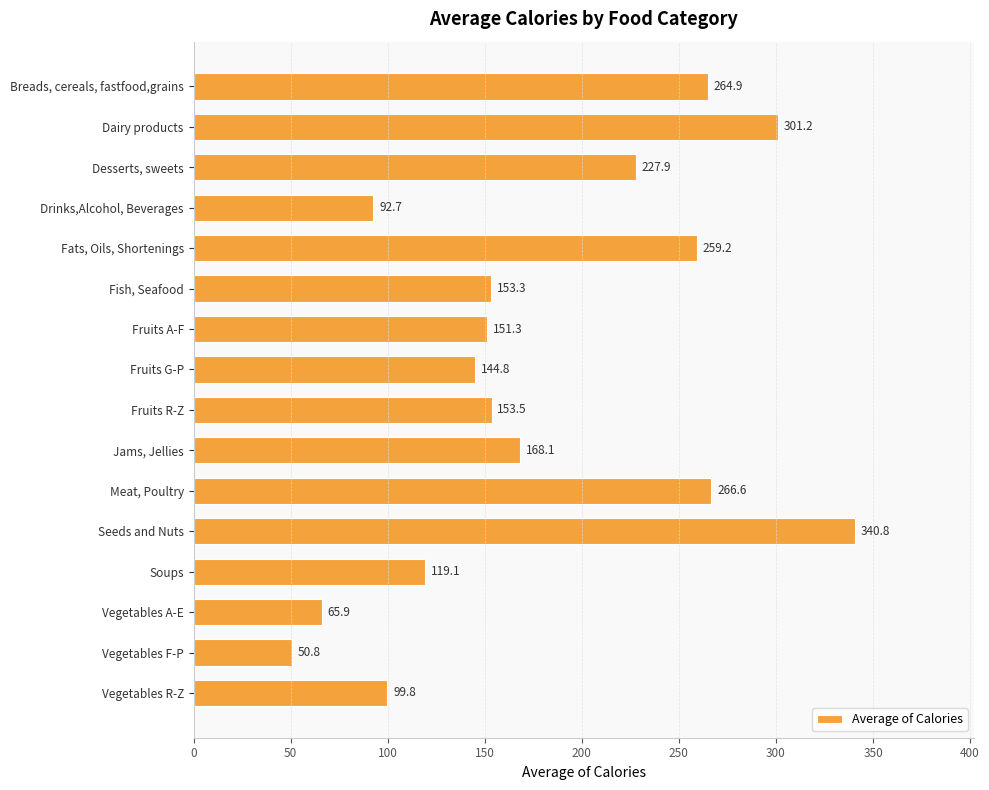

Rank the categories by value from highest to lowest.

Seeds and Nuts, Dairy products, Meat, Poultry, Breads, cereals, fastfood,grains, Fats, Oils, Shortenings, Desserts, sweets, Jams, Jellies, Fruits R-Z, Fish, Seafood, Fruits A-F, Fruits G-P, Soups, Vegetables R-Z, Drinks,Alcohol, Beverages, Vegetables A-E, Vegetables F-P